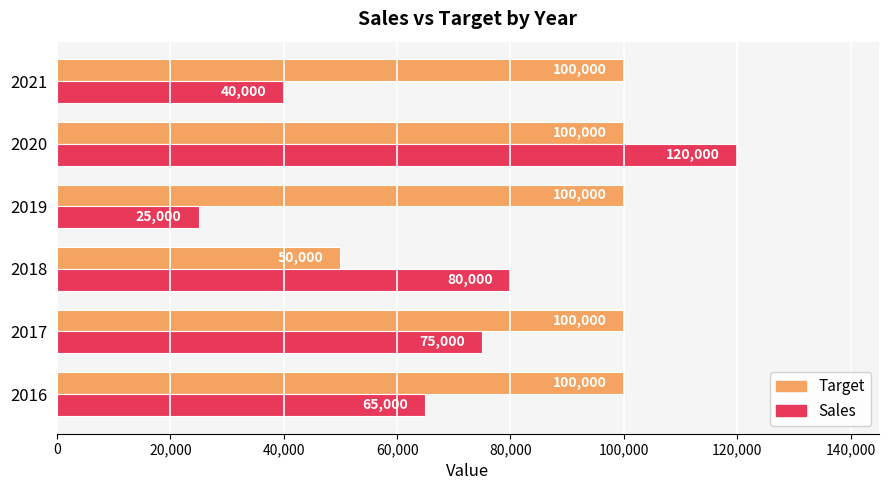

What is the difference between the second highest and second lowest values in the Sales series?

40000